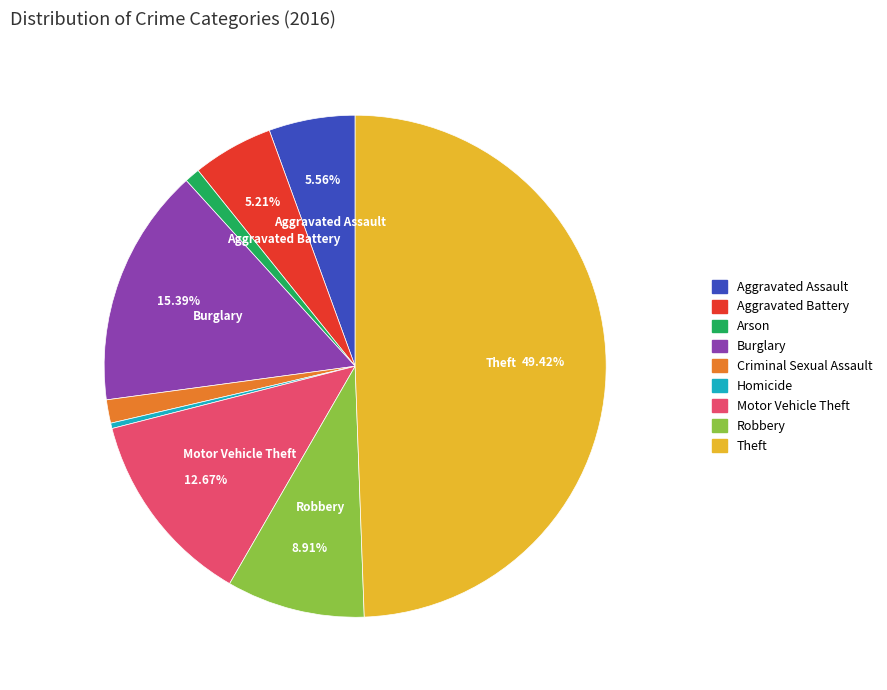

What is the largest slice in the pie chart?

Theft